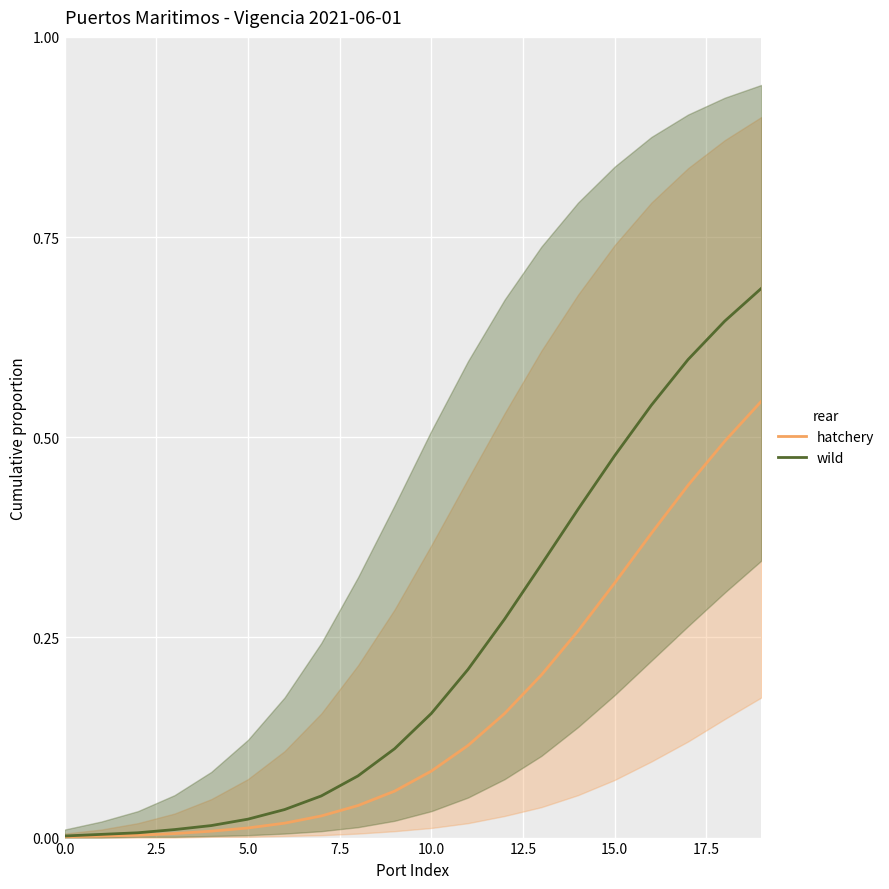

Is it true that wild equals 0.0 at 2.5?

False